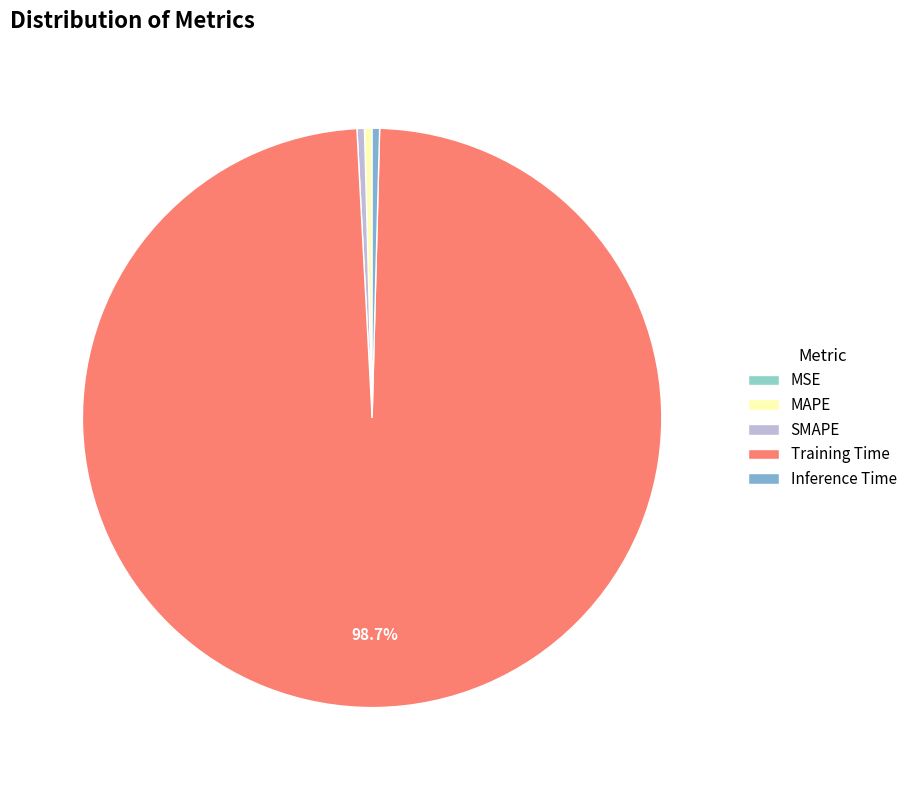

Is there a majority slice in this chart?

Yes